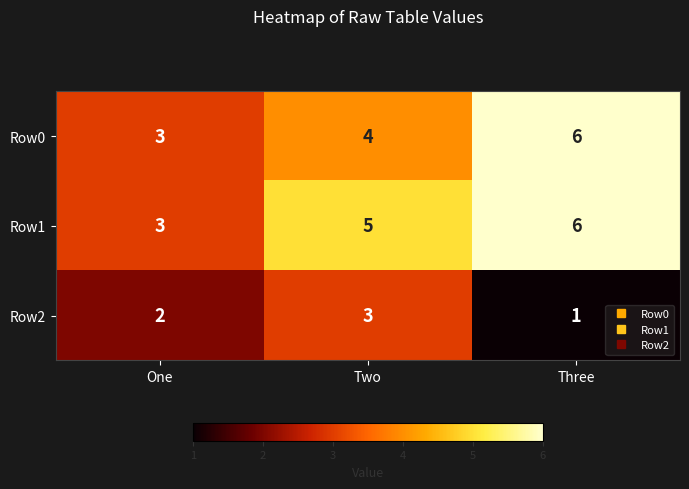

What is the total value across all series at One?

8